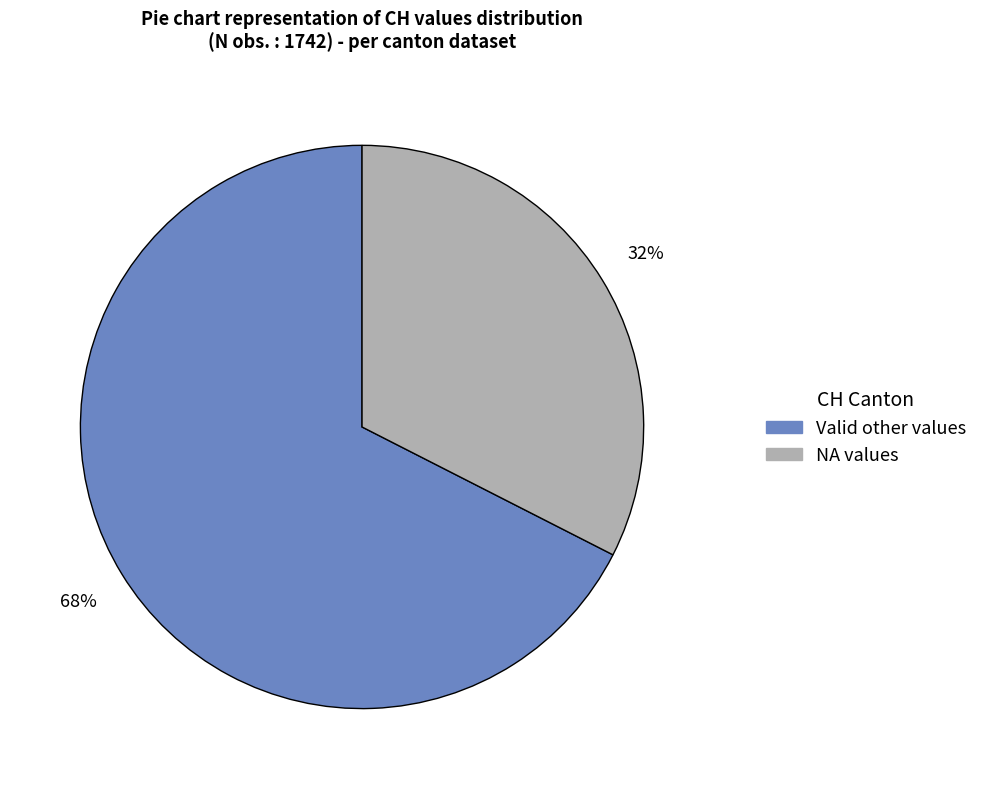

Does any single category account for the majority?

Yes